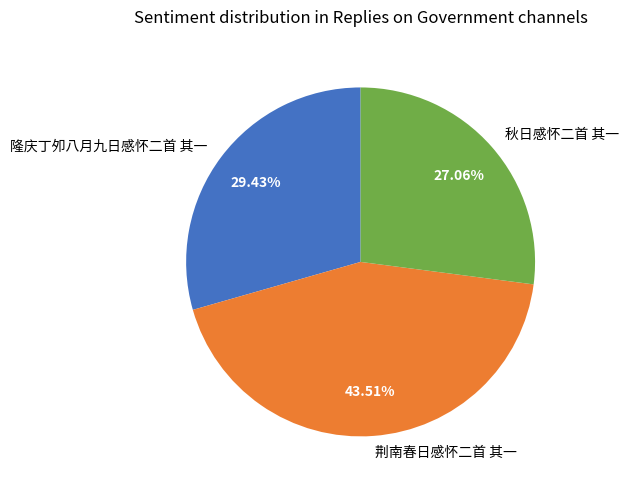

What percentage do 隆庆丁夘八月九日感怀二首 其一 and 荆南春日感怀二首 其一 together represent?

72.9%